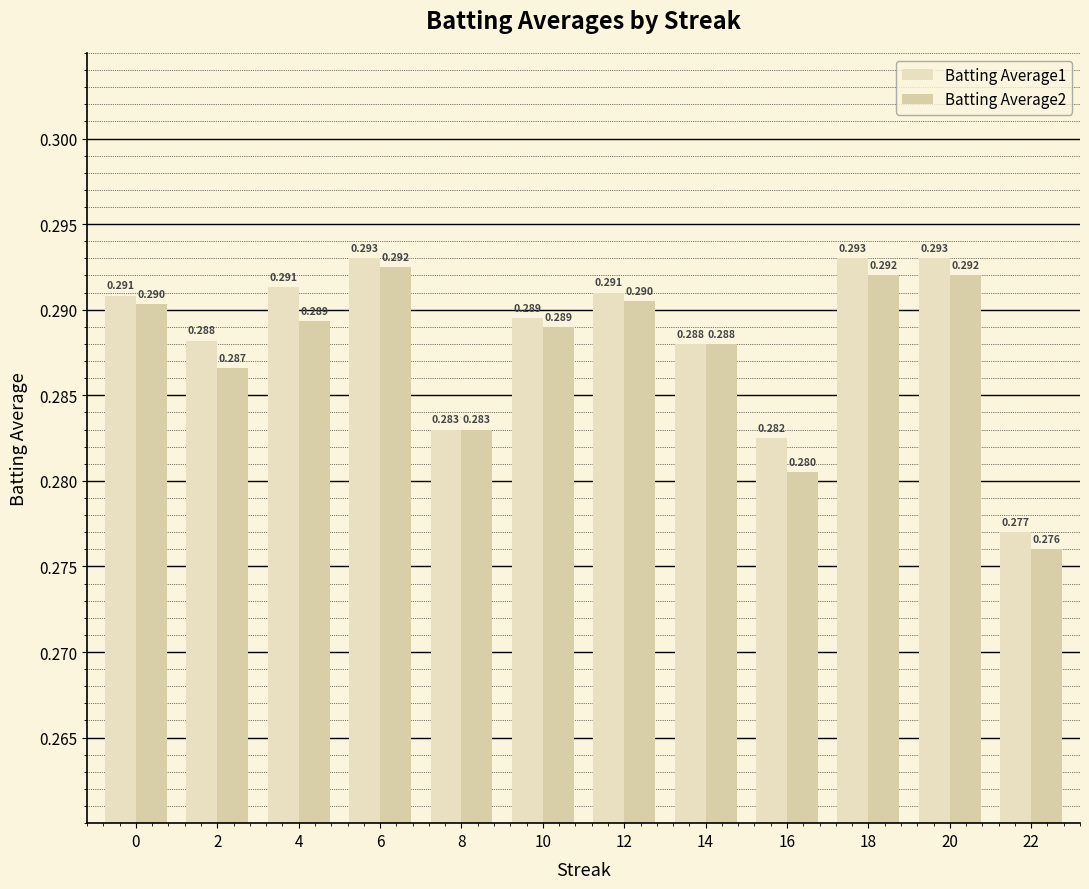

Which series has the largest range (max minus min)?

Batting Average2